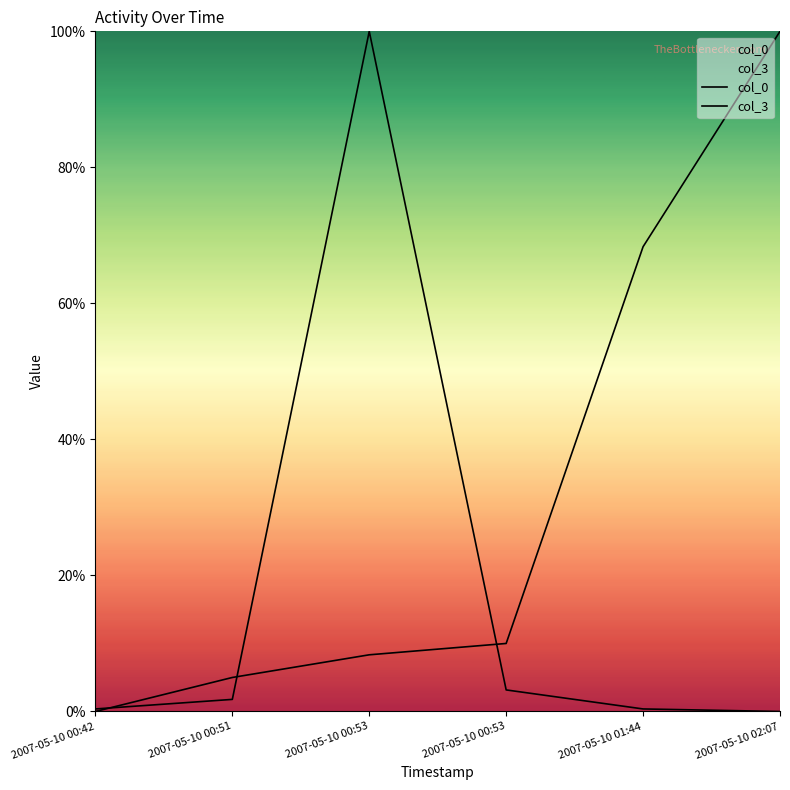

What is the difference between the maximum and minimum values in the col_3 series?

100.0